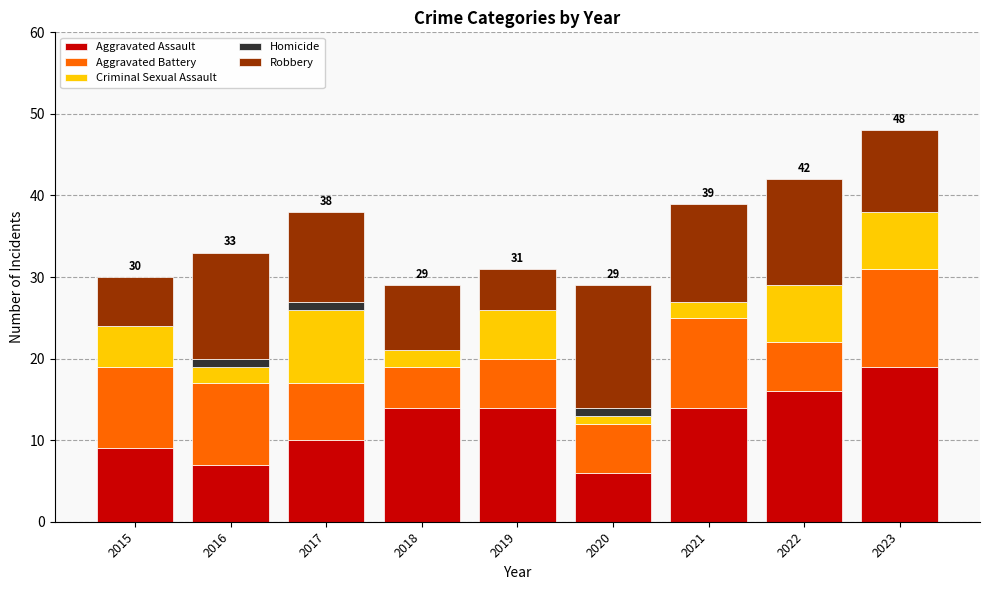

What is the maximum value for Aggravated Assault?

19